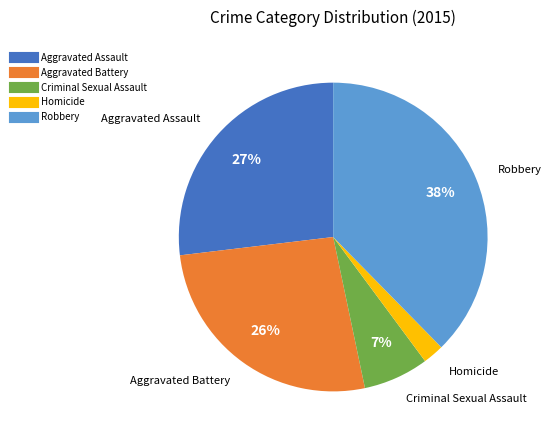

True or false: Homicide accounts for 13% of the total.

False